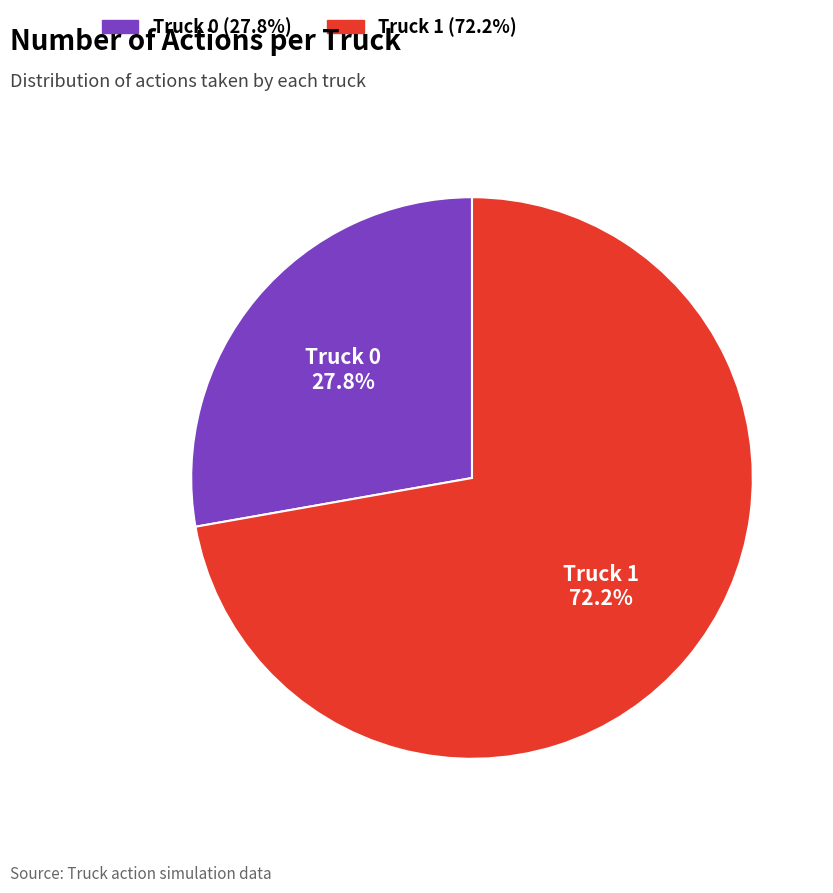

Which category has the biggest portion of the pie?

Truck 1